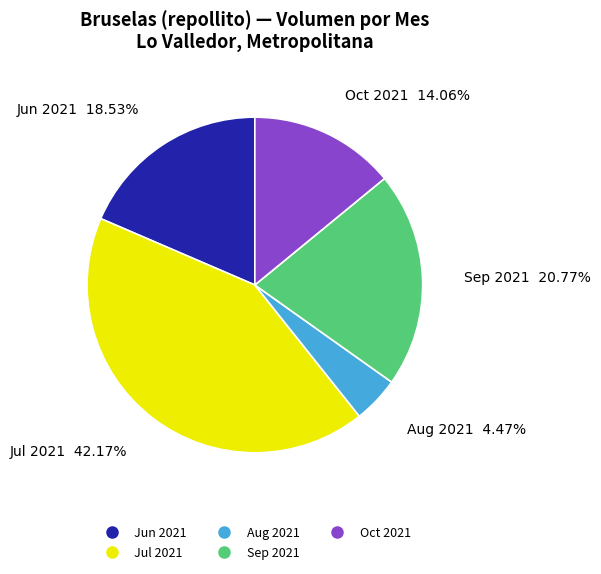

Is there any slice that represents more than half of the pie?

No